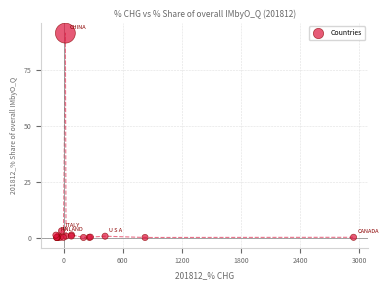

What Y value in the scatter plot is closest to 45?

3.0